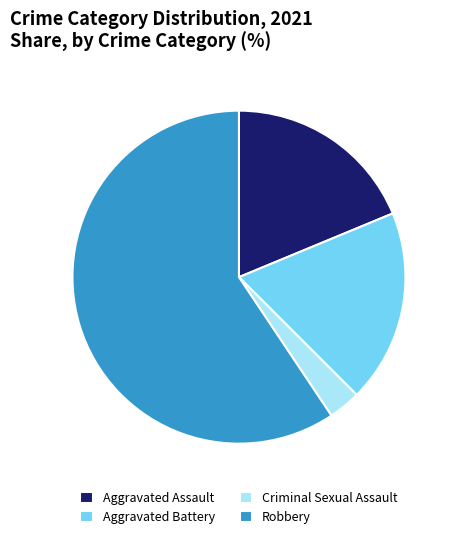

Combined, do Aggravated Assault and Robbery account for over 50%?

Yes